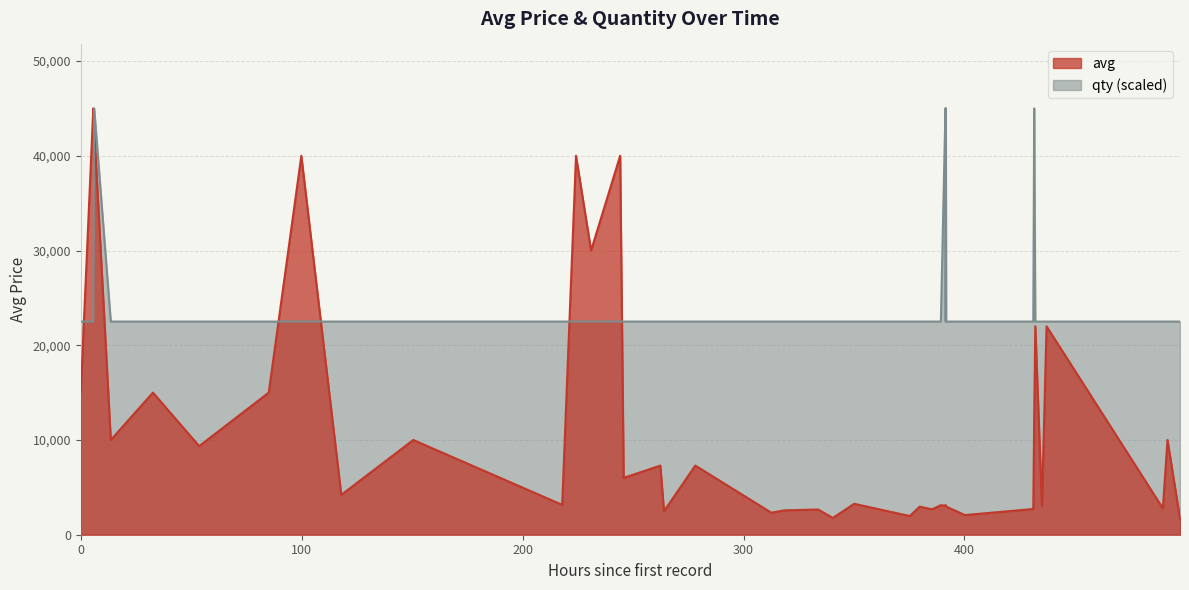

List the series in order of their peak value, highest first.

avg, qty